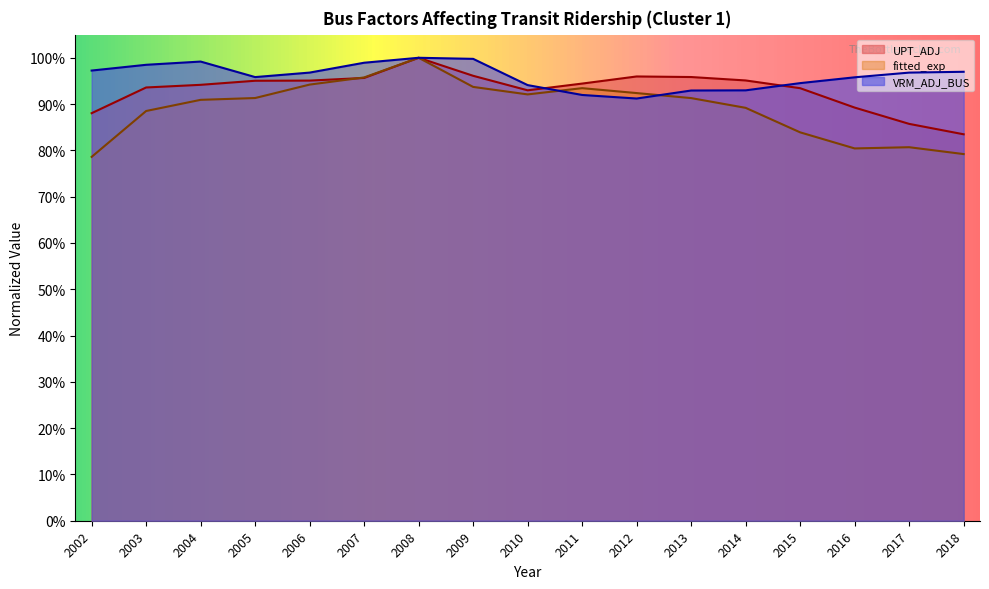

Is the value of UPT_ADJ at 2018 greater than the value of VRM_ADJ_BUS at 2016?

No